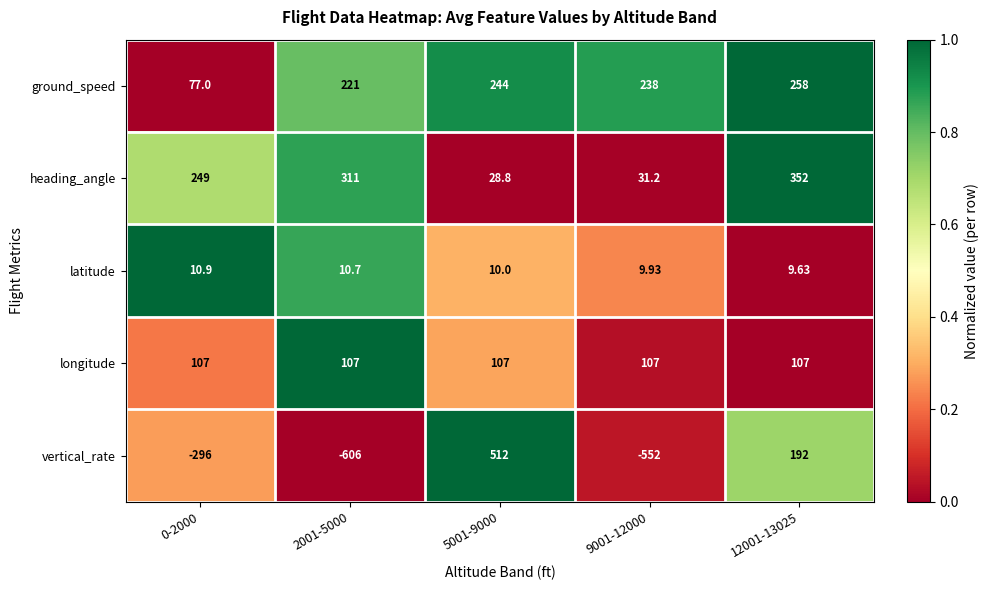

Rank the series by their maximum value, from lowest to highest.

latitude, longitude, ground_speed, heading_angle, vertical_rate